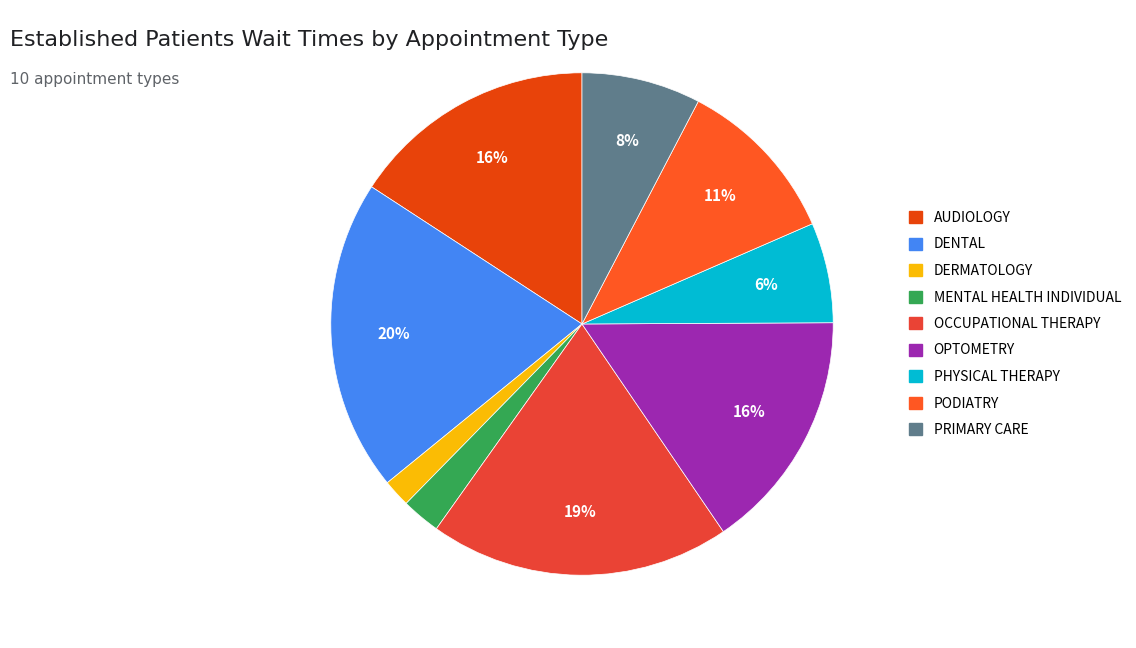

How many segments does this pie chart have?

9